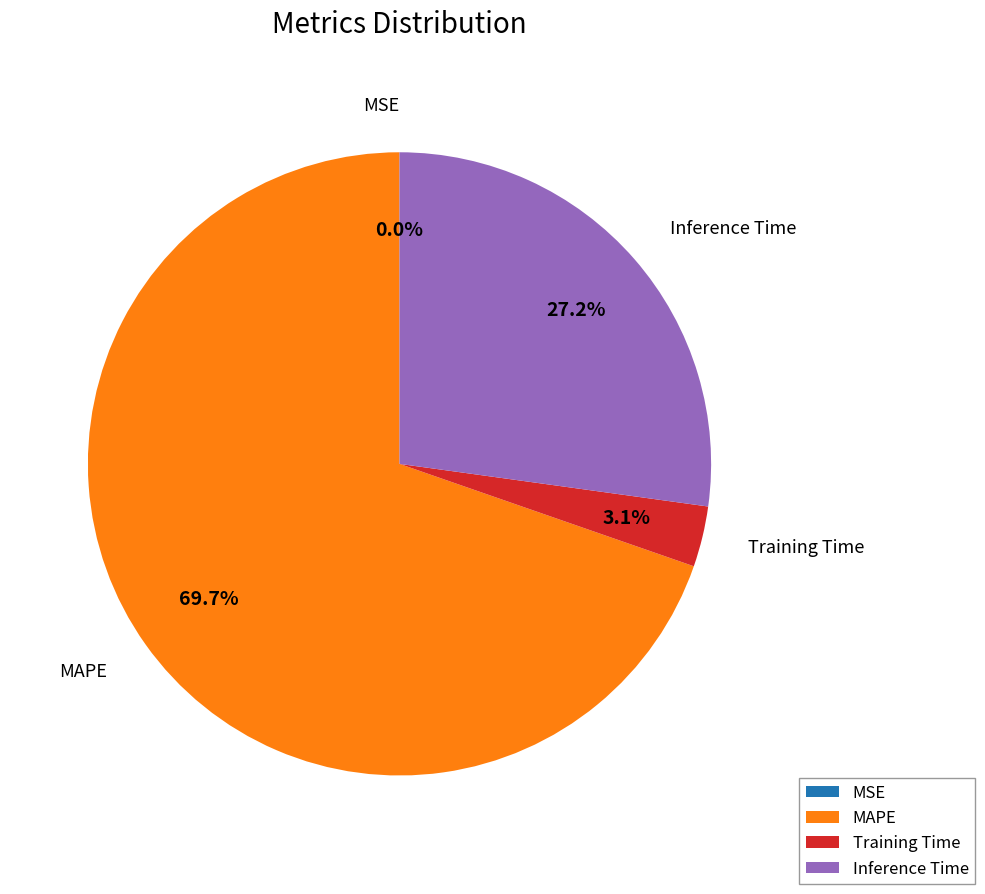

To the nearest percent, what is the average slice percentage?

25%